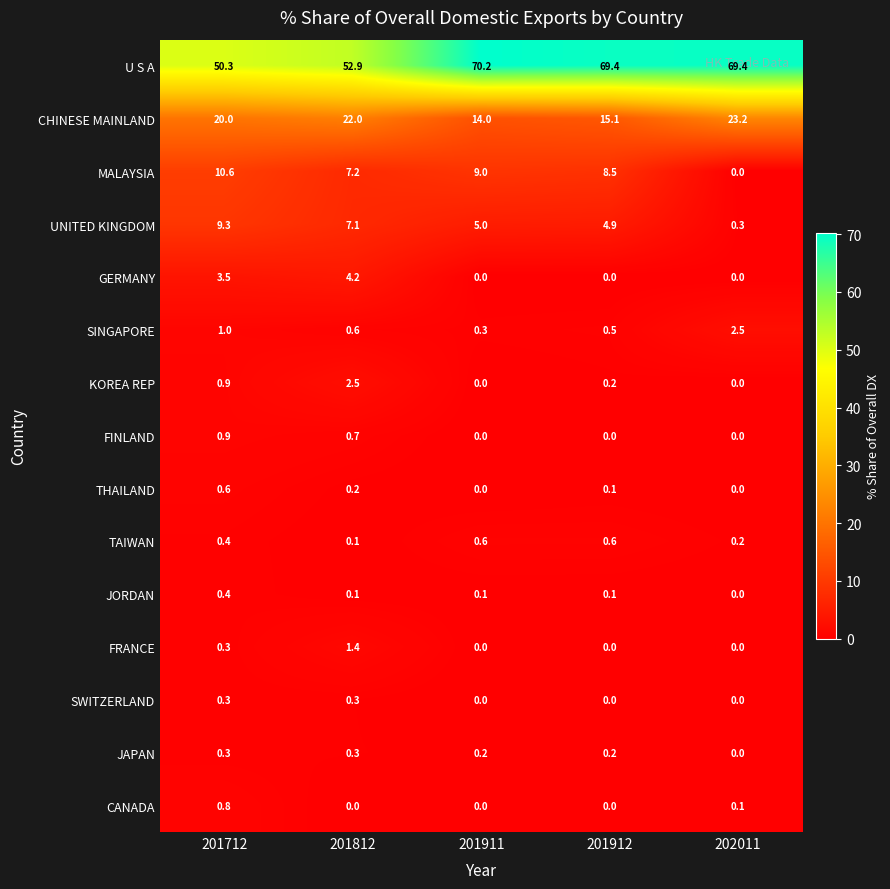

At which label is TAIWAN closest to 0?

201812